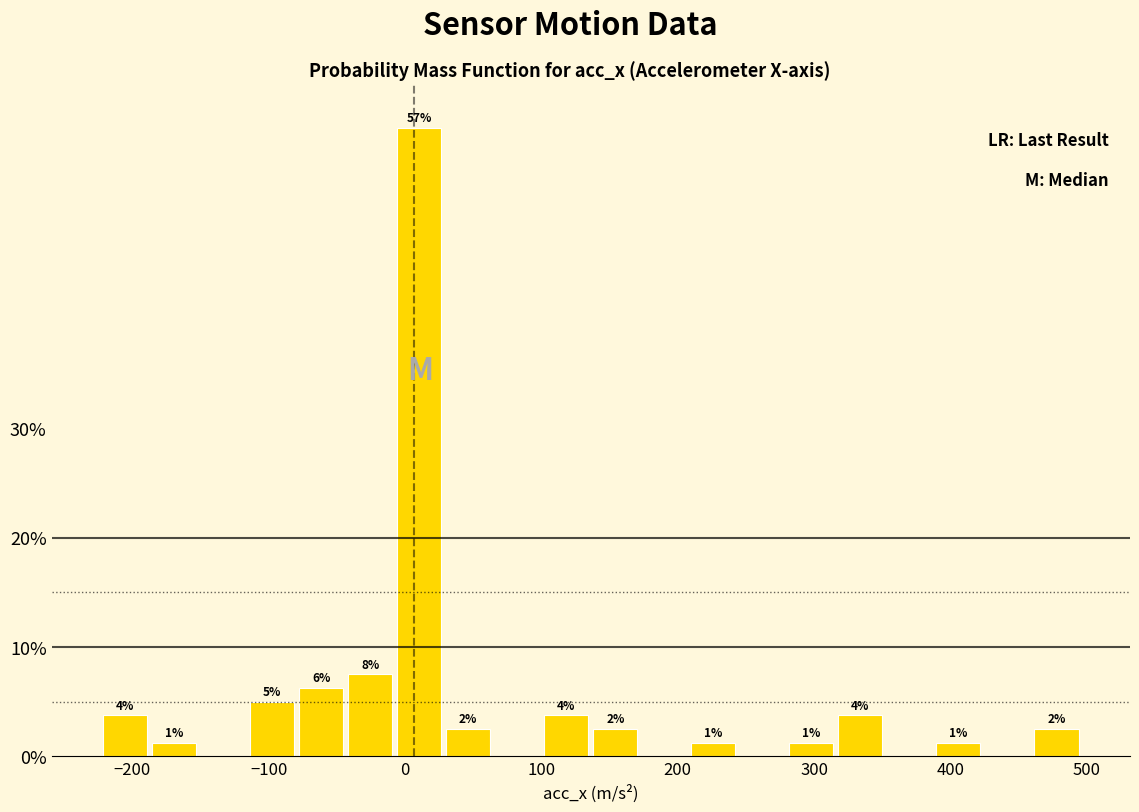

Read against the x-axis, roughly where is the centre of the tallest bar?

10